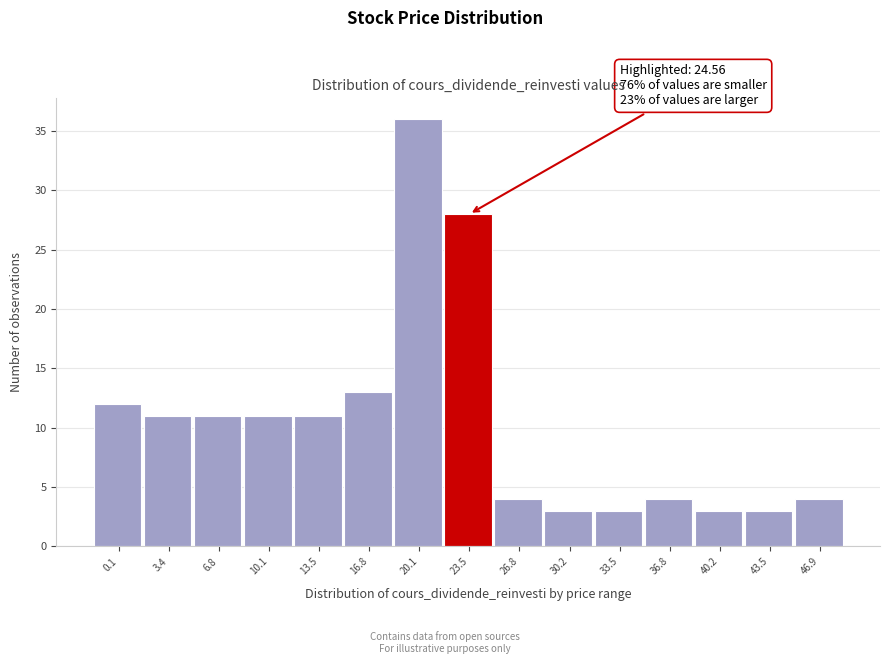

Reading right to left, transcribe all the data shown in this chart.

4	3	3	4	3	3	4	28	36	13	11	11	11	11	12